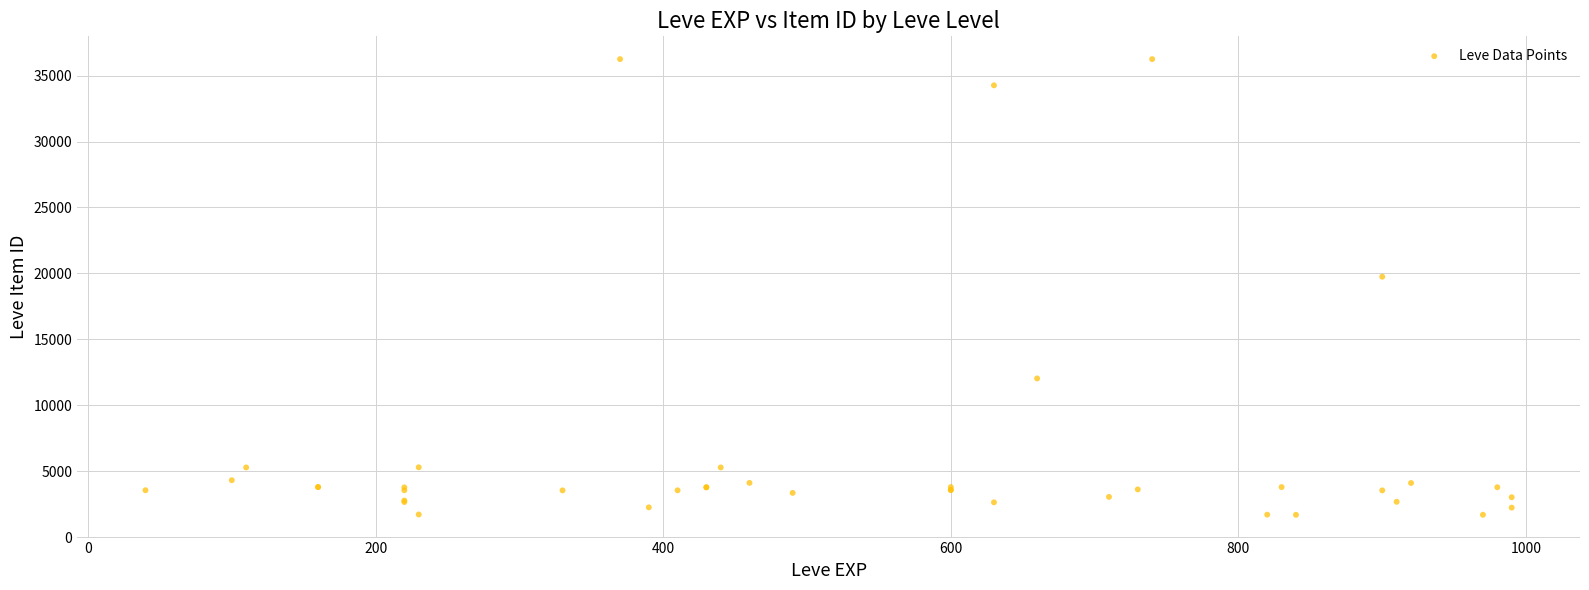

What Y value in the scatter plot is closest to 18967?

19744